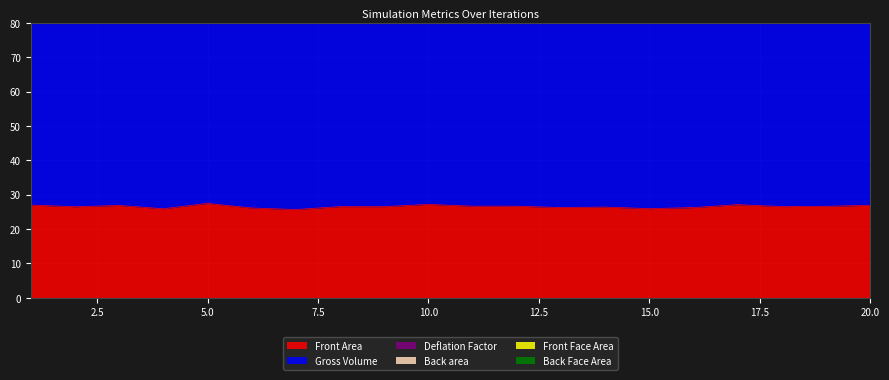

Which series has the widest spread of values?

Gross Volume